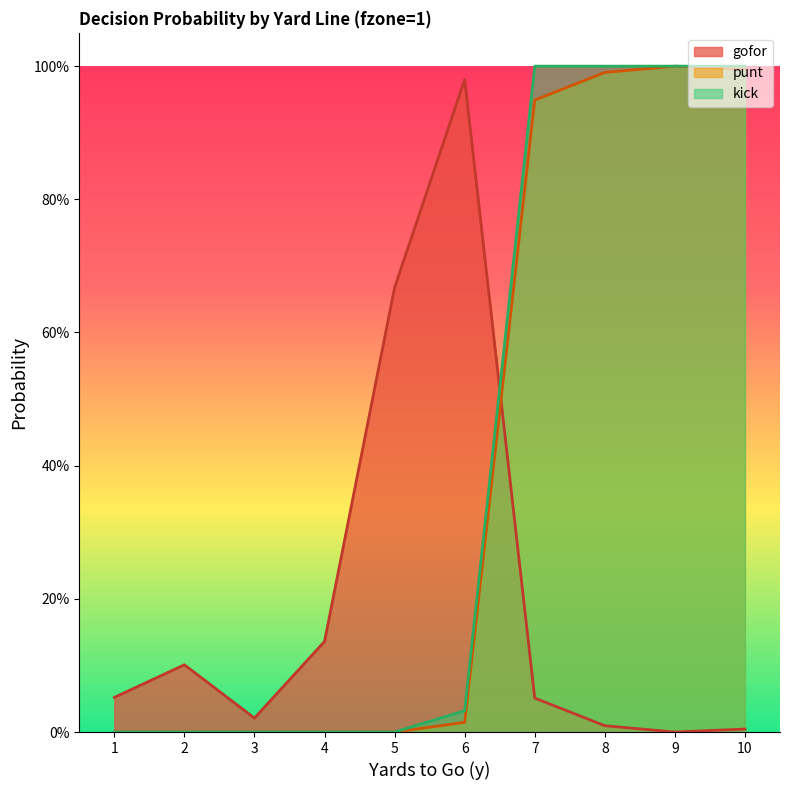

What is the sum of the punt values at 2 and 8?

1.0